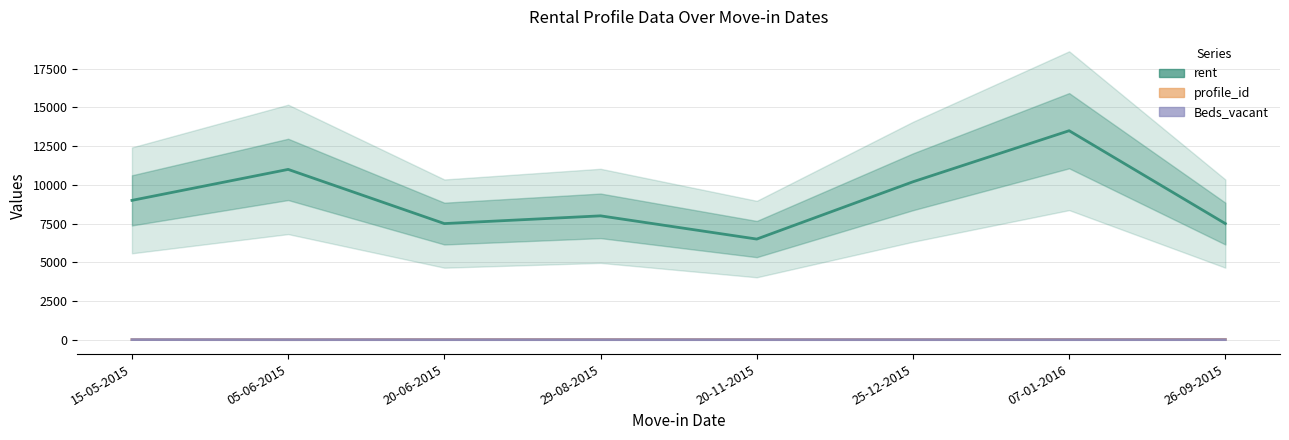

True or false: Beds_vacant and profile_id intersect in this chart.

False